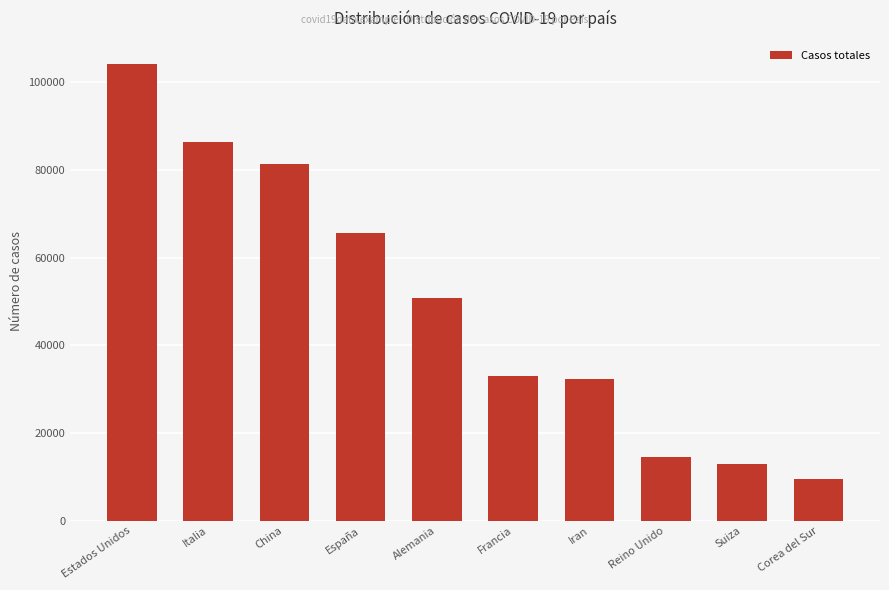

Which label corresponds to the smallest value in the chart?

Corea del Sur